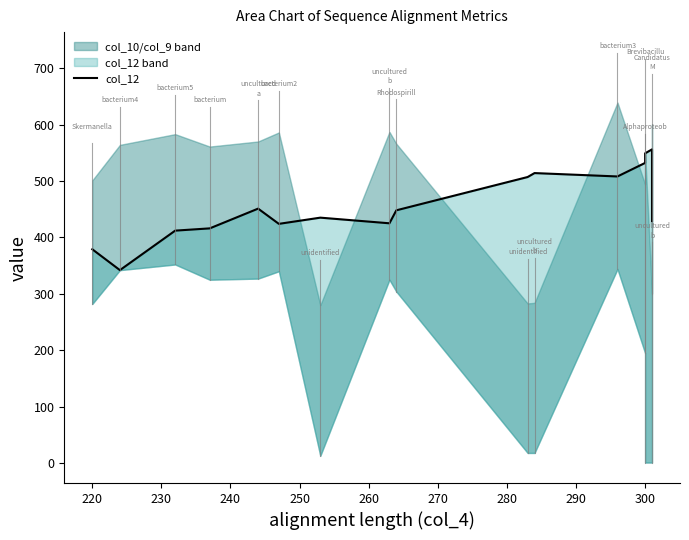

What is the maximum value shown in the chart?

556